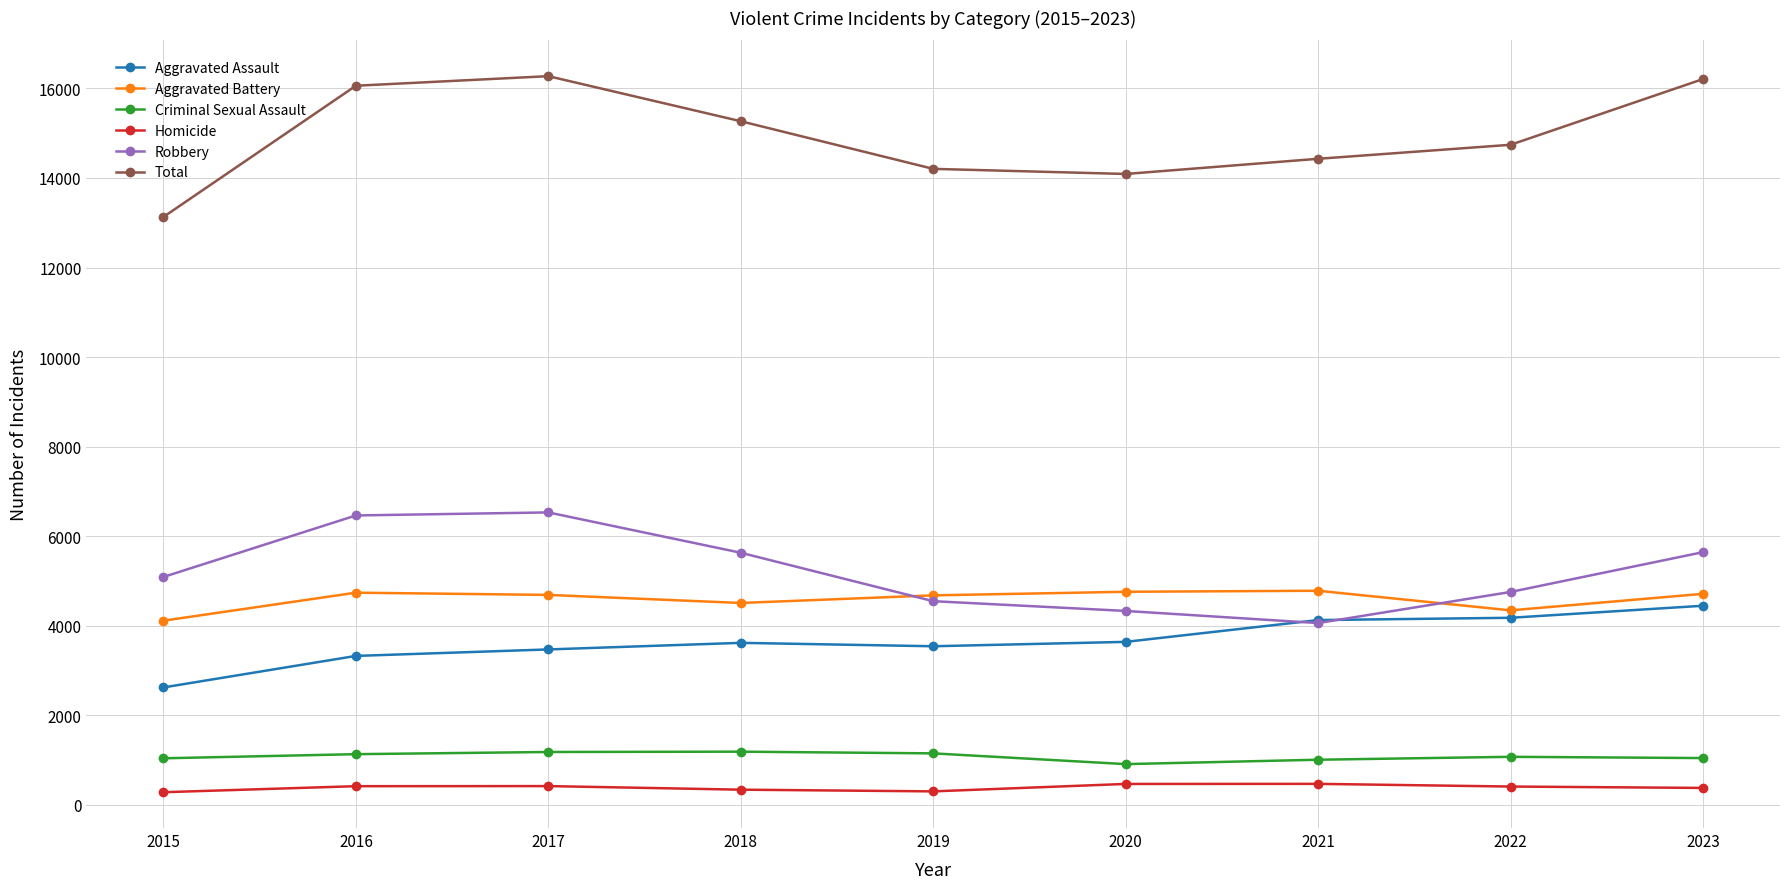

Which series has the largest total across all categories?

Total